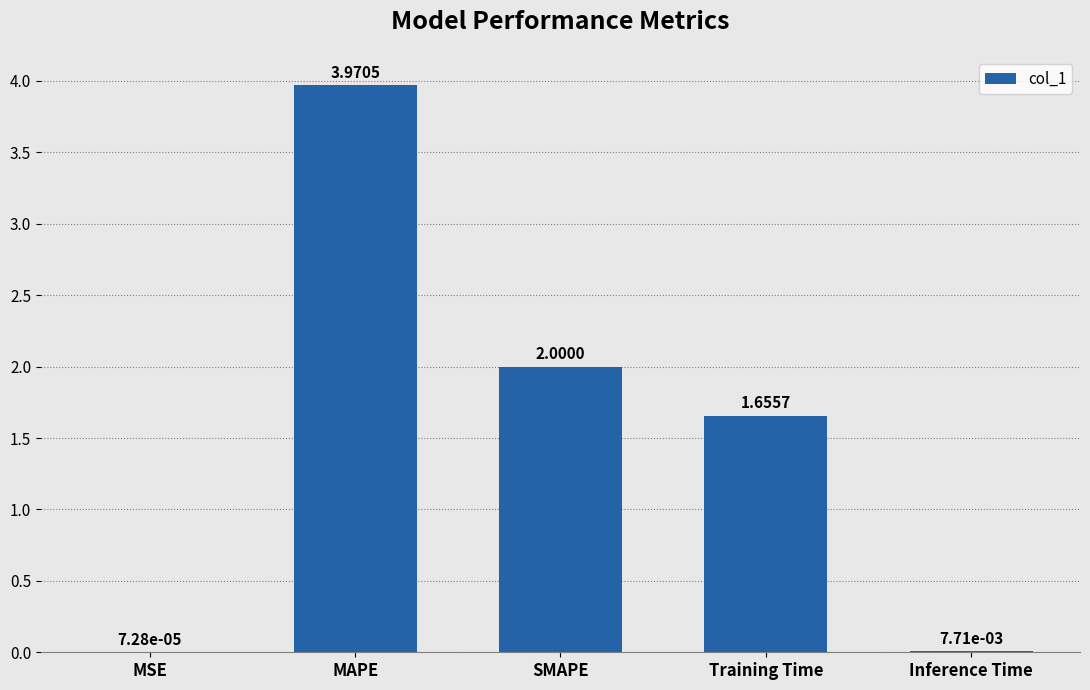

What is the average value?

1.5